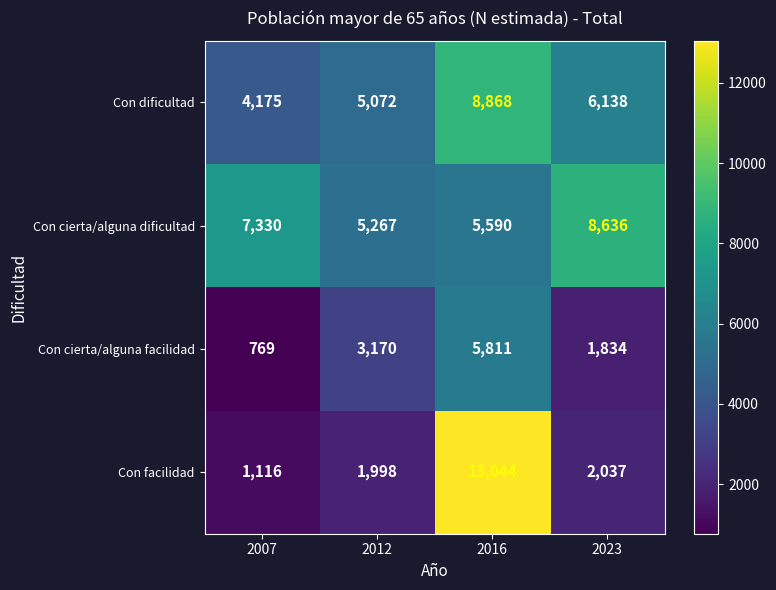

Which series changed the most between 2012 and 2016?

Con facilidad